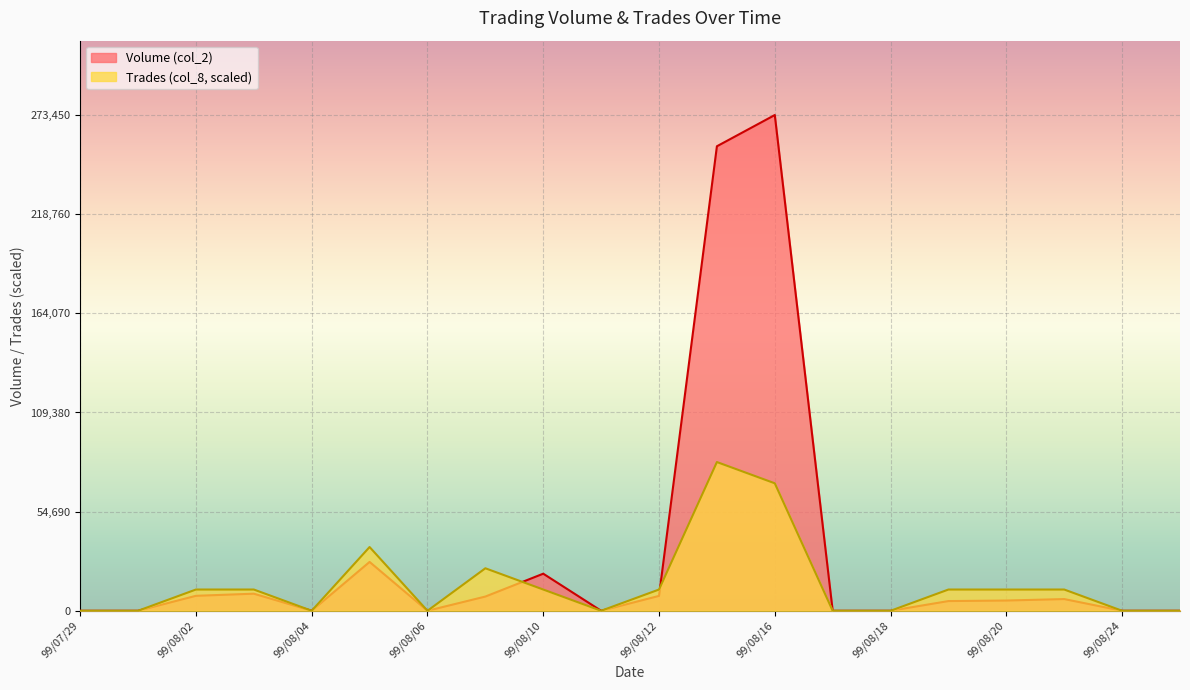

What is the label of the 3rd point from the right?

99/08/23